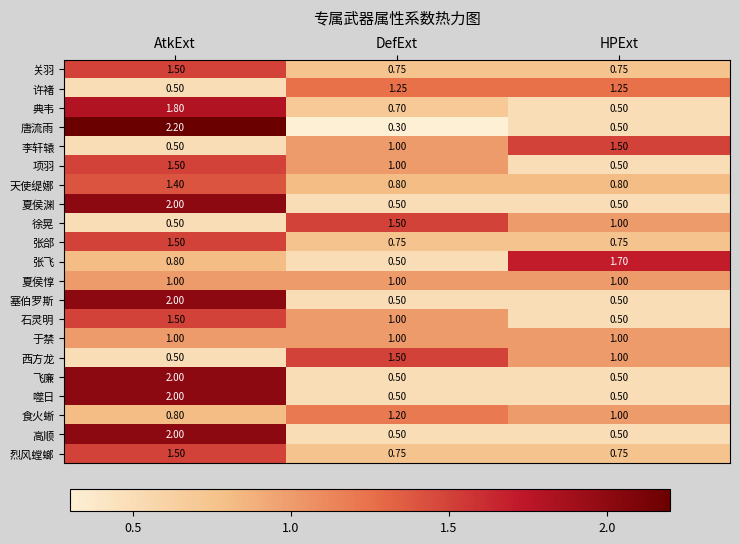

Where is 项羽 nearest to the value 1?

DefExt